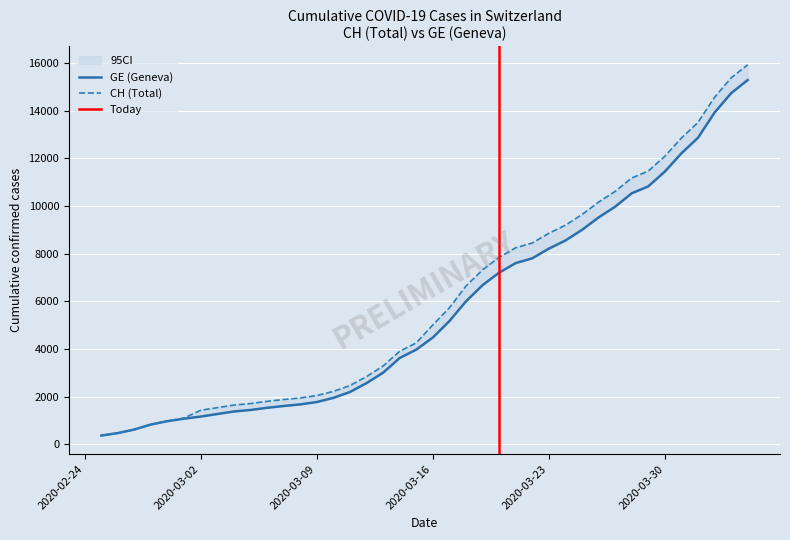

Is the value of CH at 2020-03-17 greater than the value of GE at 2020-03-13?

Yes